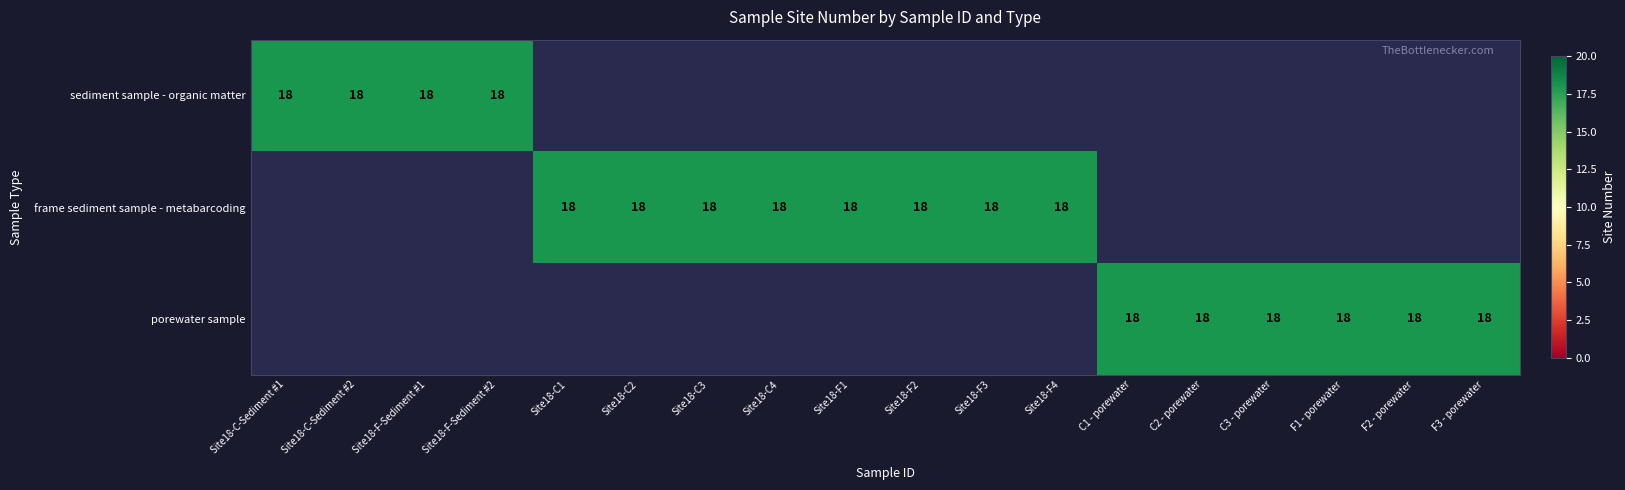

At which category does the chart reach its peak across all series?

Site18-C-Sediment #1